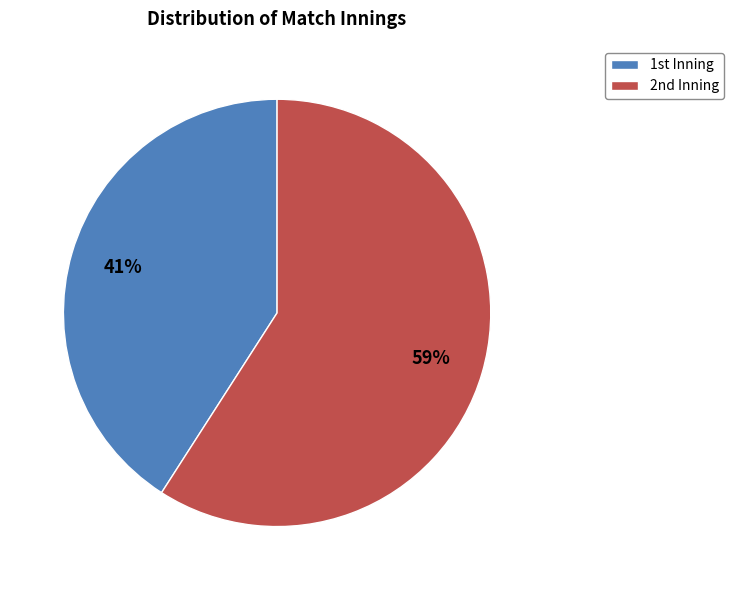

Count the number of slices in the pie.

2